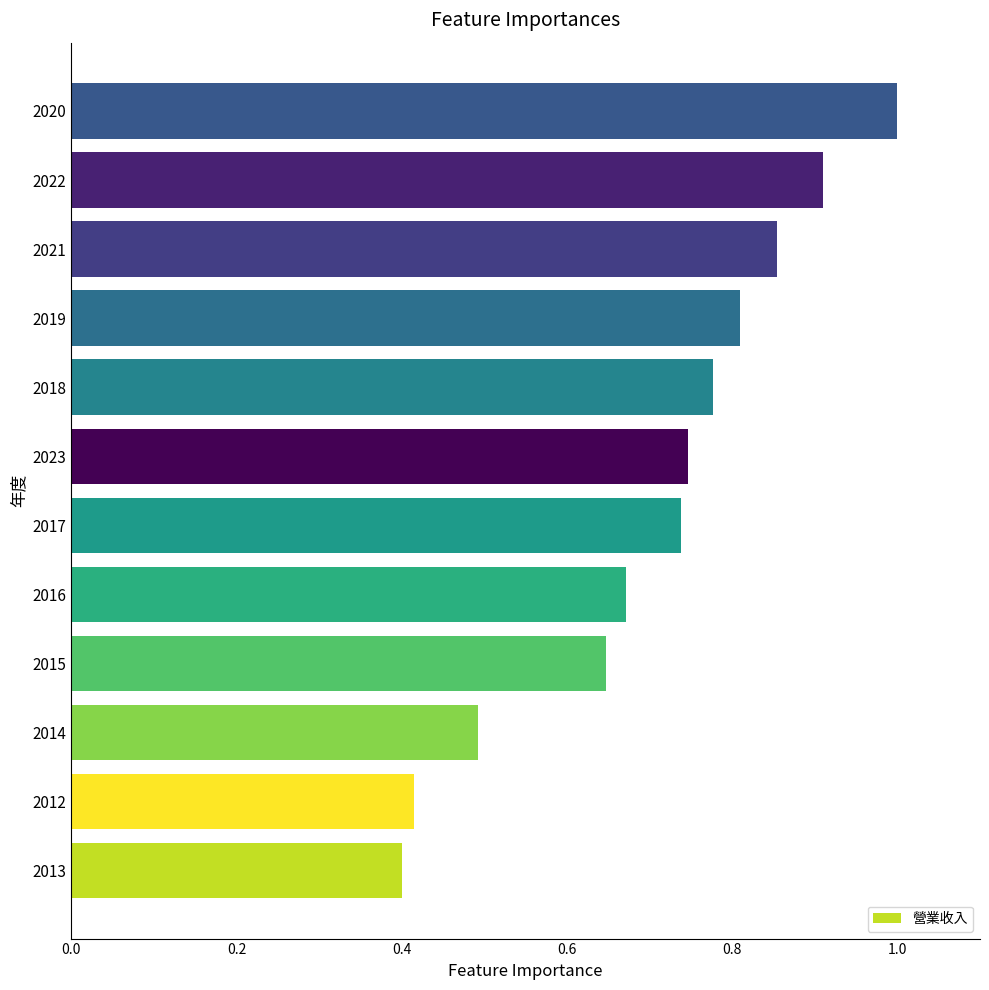

What is the difference between the second highest and second lowest values?

0.5